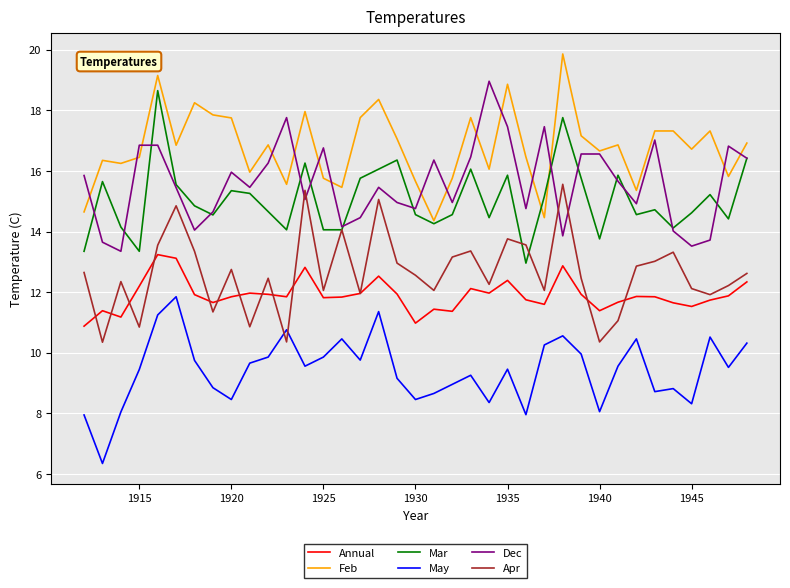

Which series has the largest total across all categories?

Feb